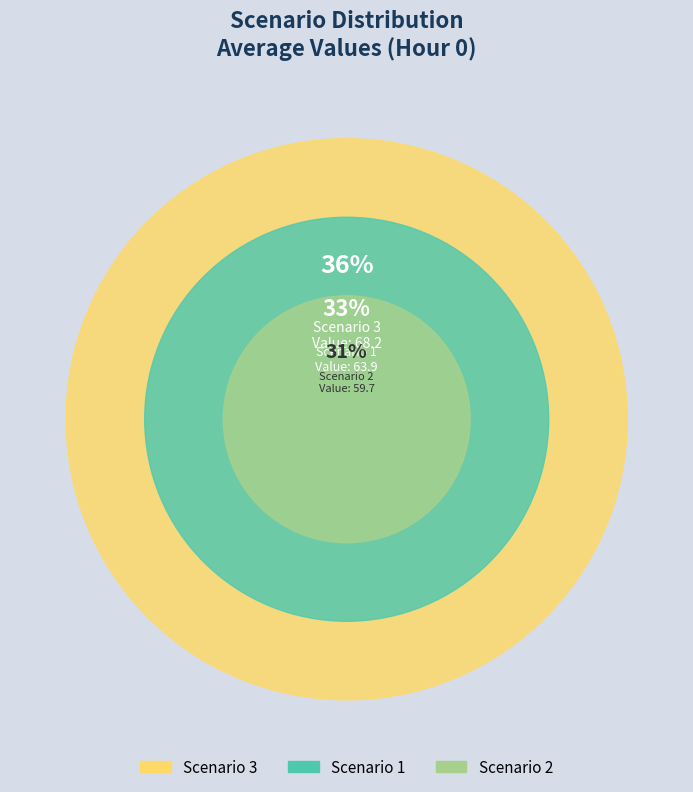

To the nearest percent, what is the difference between the Scenario 3 and Scenario 2 slice percentages?

4%